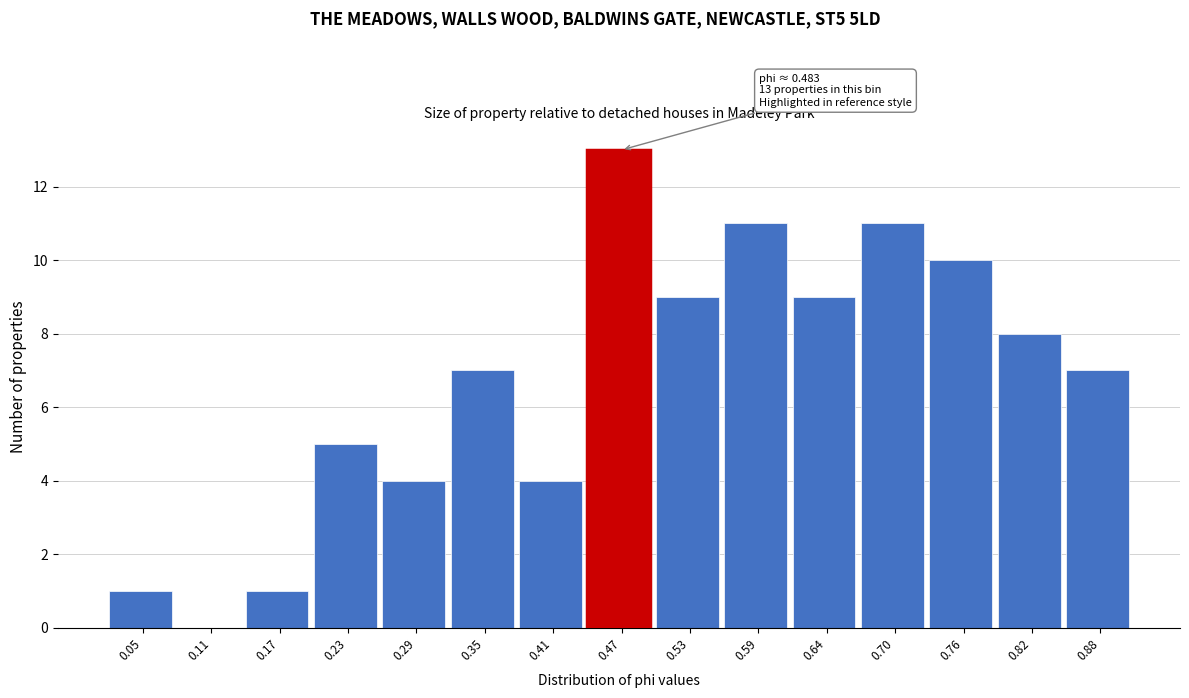

Which range on the x-axis has the tallest bar?

0.44 to 0.50